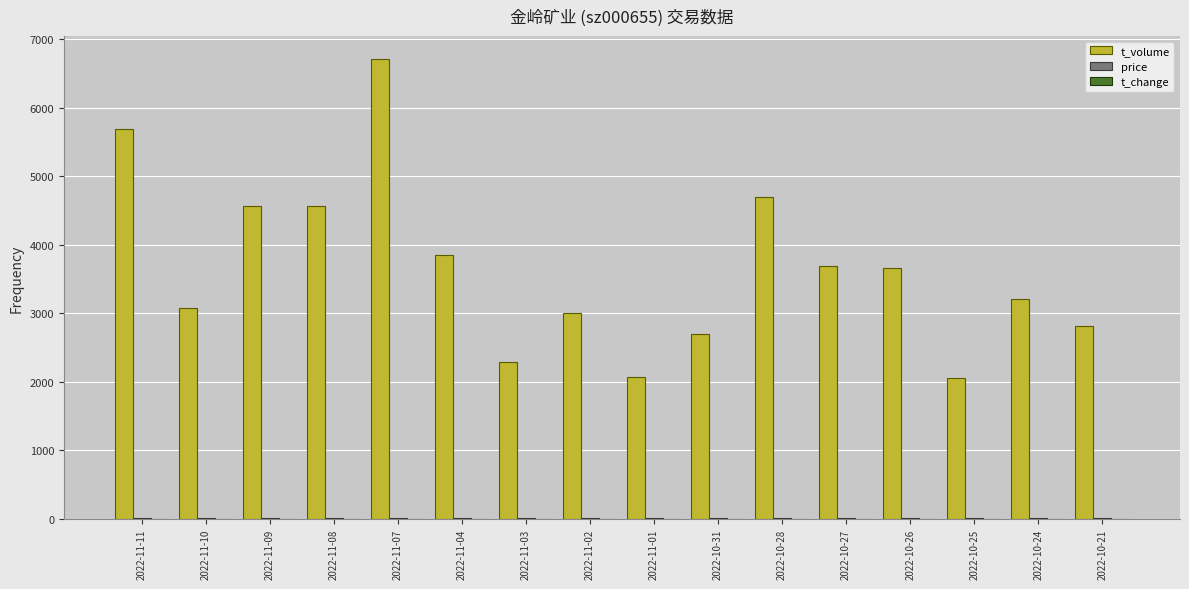

At which category is the sum across all series the highest?

2022-11-07